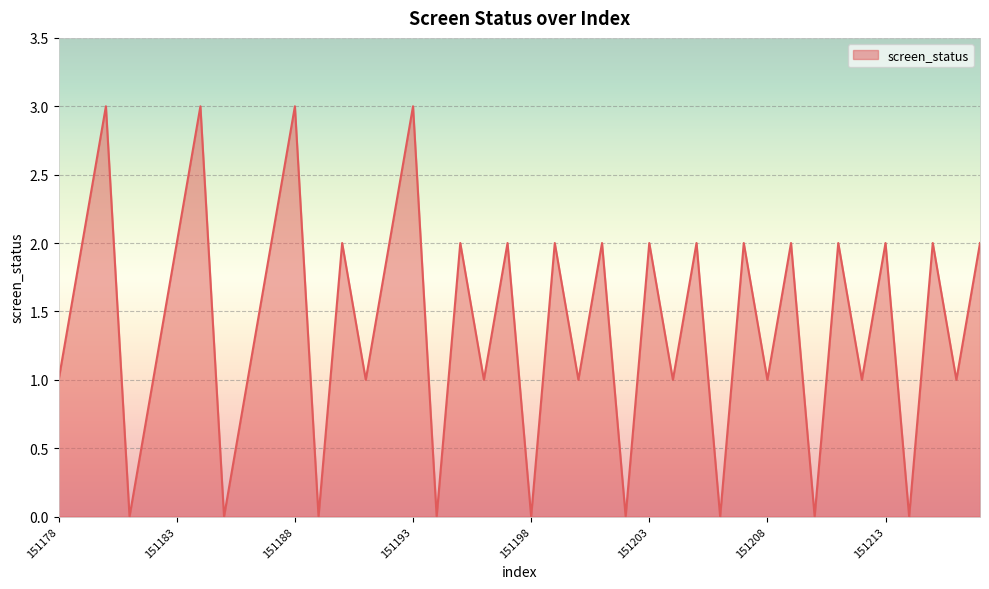

What is the difference between the maximum and minimum values?

3